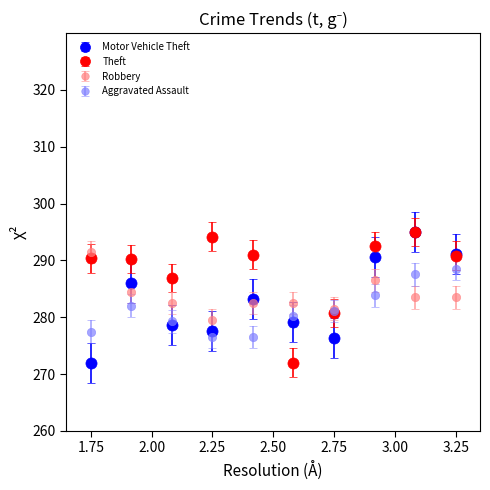

At how many categories does at least one series exceed 273?

10